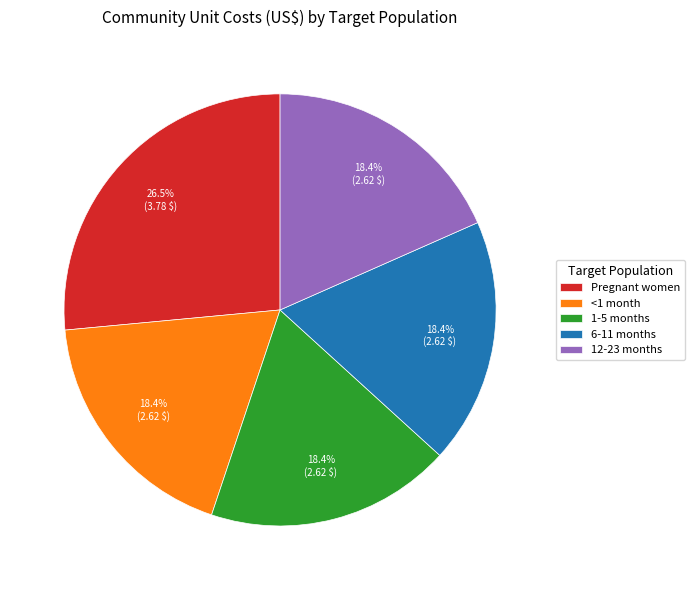

Is there a majority slice in this chart?

No